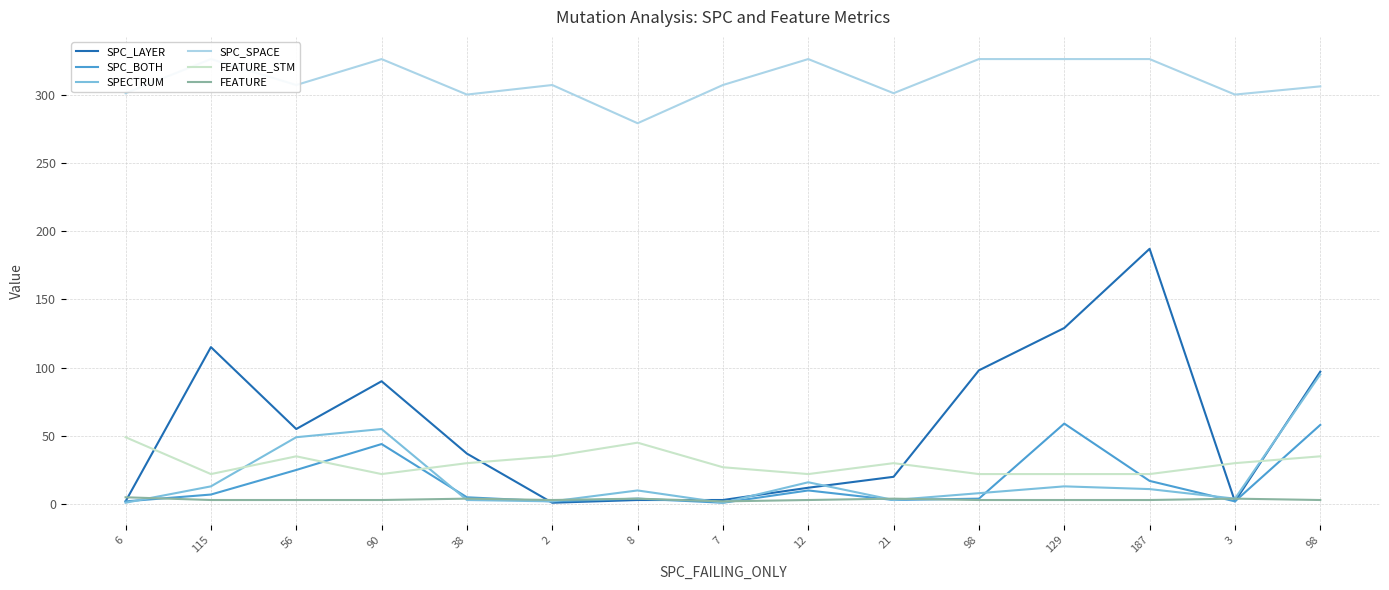

The value of SPECTRUM at 90 is 37. True or false?

False